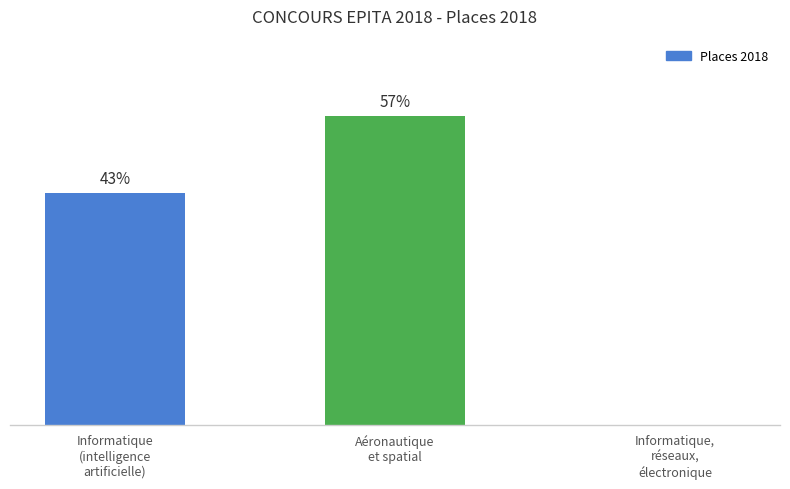

True or false: the data shows 13 at Aéronautique
et spatial.

False